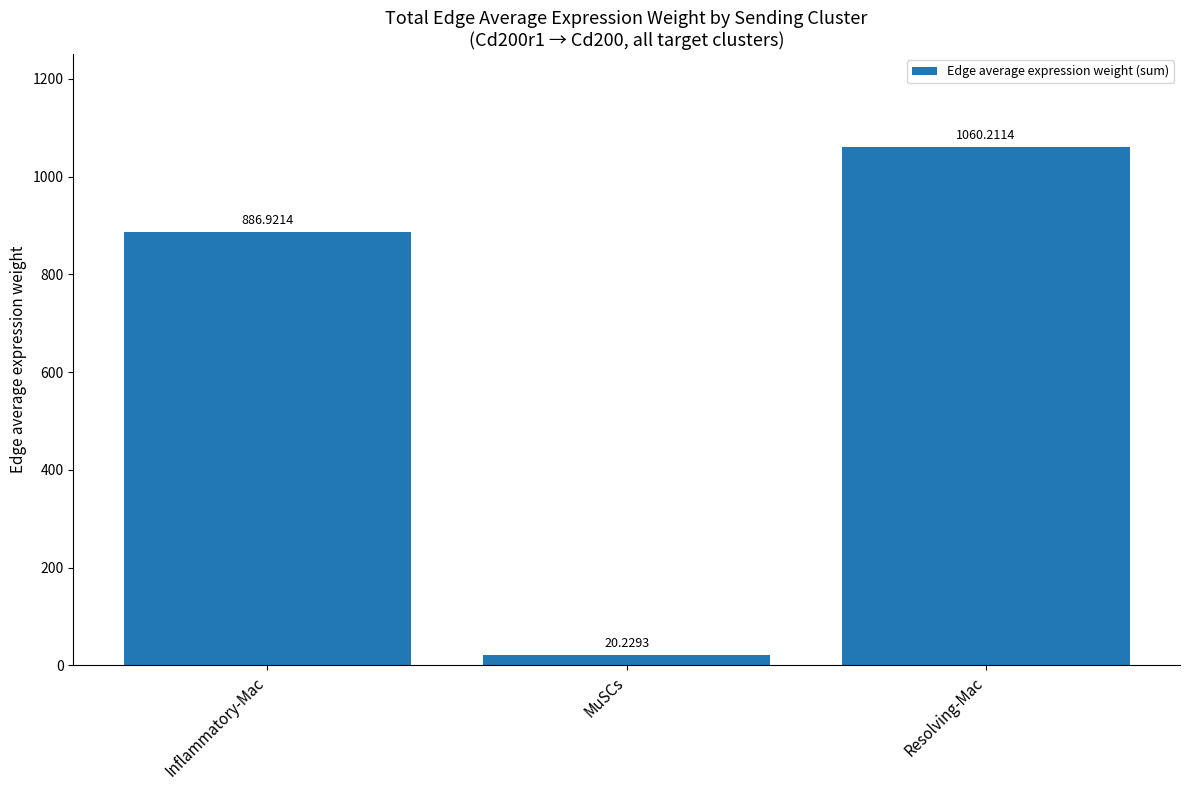

How many categories are shown in the chart?

3